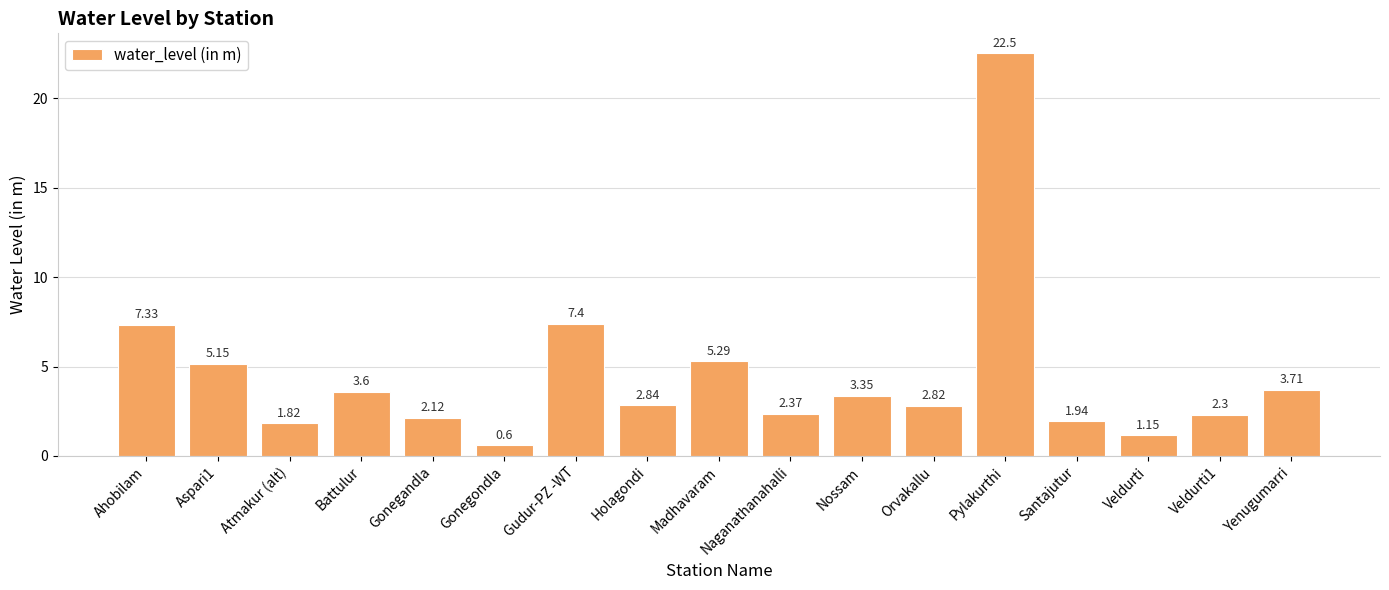

At which label is the value closest to 11?

Gudur-PZ -WT